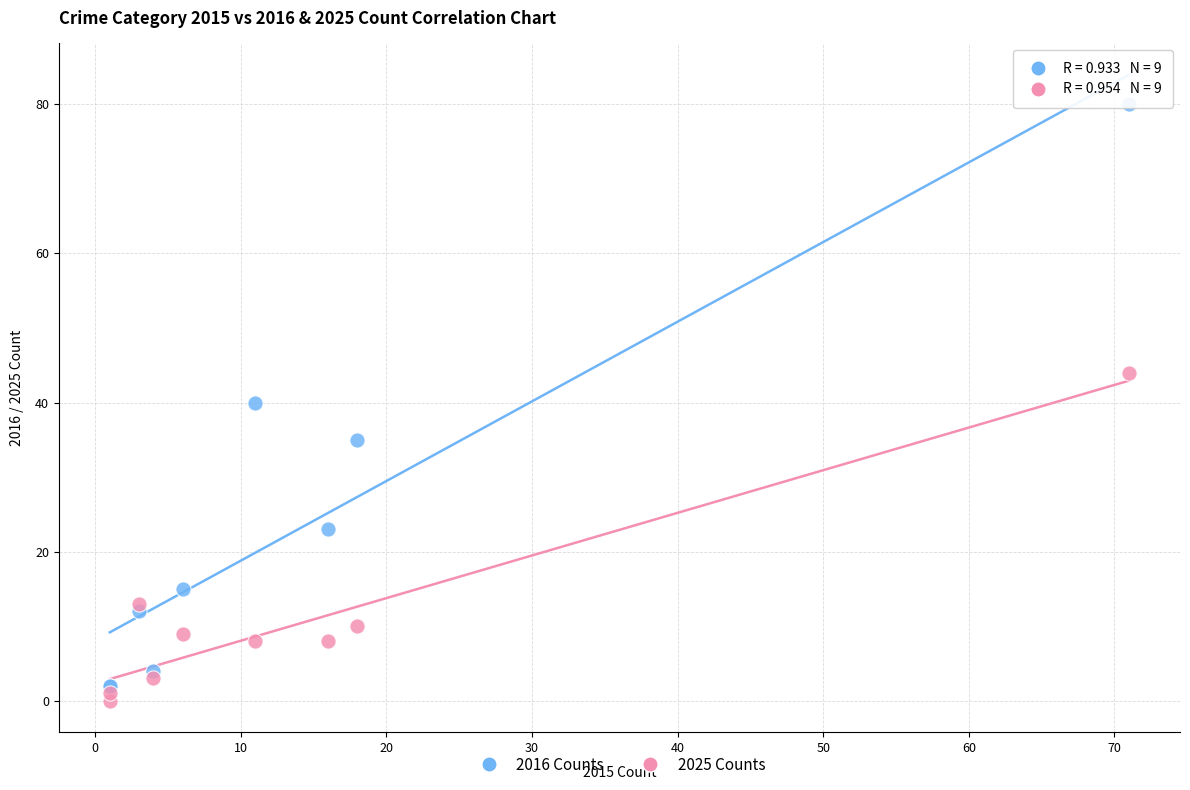

Which series has the widest spread of Y values?

2016 Counts